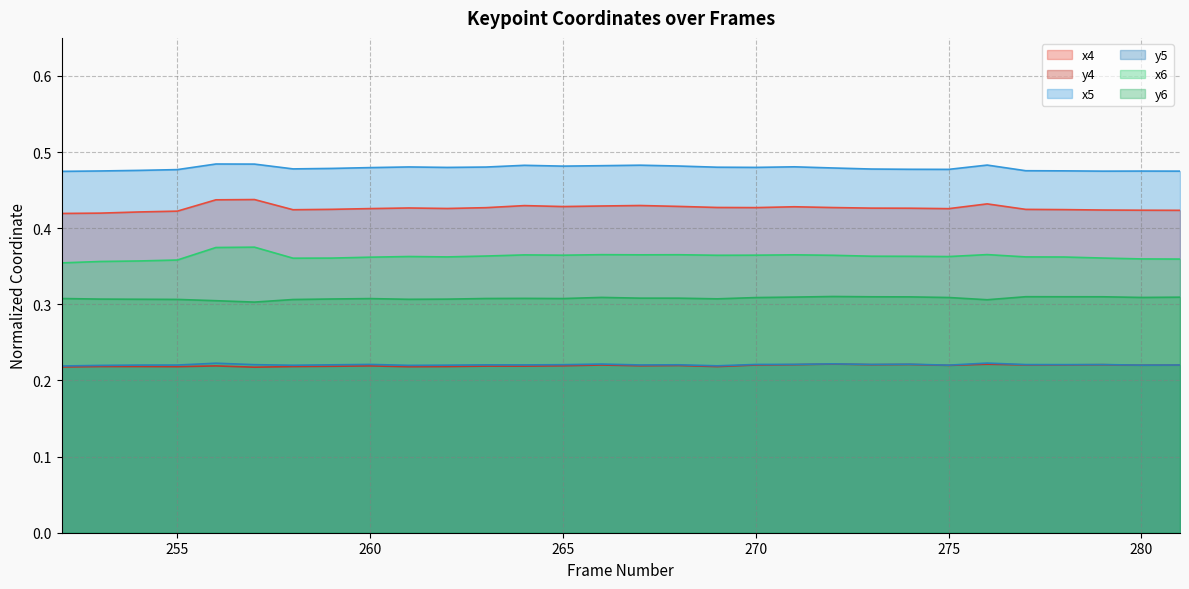

Reading left to right, what are all the values shown in this chart?

x4: 0.4	0.4	0.4	0.4	0.4	0.4	0.4	0.4	0.4	0.4	0.4	0.4	0.4	0.4	0.4	0.4	0.4	0.4	0.4	0.4	0.4	0.4	0.4	0.4	0.4	0.4	0.4	0.4	0.4	0.4
y4: 0.2	0.2	0.2	0.2	0.2	0.2	0.2	0.2	0.2	0.2	0.2	0.2	0.2	0.2	0.2	0.2	0.2	0.2	0.2	0.2	0.2	0.2	0.2	0.2	0.2	0.2	0.2	0.2	0.2	0.2
x5: 0.5	0.5	0.5	0.5	0.5	0.5	0.5	0.5	0.5	0.5	0.5	0.5	0.5	0.5	0.5	0.5	0.5	0.5	0.5	0.5	0.5	0.5	0.5	0.5	0.5	0.5	0.5	0.5	0.5	0.5
y5: 0.2	0.2	0.2	0.2	0.2	0.2	0.2	0.2	0.2	0.2	0.2	0.2	0.2	0.2	0.2	0.2	0.2	0.2	0.2	0.2	0.2	0.2	0.2	0.2	0.2	0.2	0.2	0.2	0.2	0.2
x6: 0.4	0.4	0.4	0.4	0.4	0.4	0.4	0.4	0.4	0.4	0.4	0.4	0.4	0.4	0.4	0.4	0.4	0.4	0.4	0.4	0.4	0.4	0.4	0.4	0.4	0.4	0.4	0.4	0.4	0.4
y6: 0.3	0.3	0.3	0.3	0.3	0.3	0.3	0.3	0.3	0.3	0.3	0.3	0.3	0.3	0.3	0.3	0.3	0.3	0.3	0.3	0.3	0.3	0.3	0.3	0.3	0.3	0.3	0.3	0.3	0.3